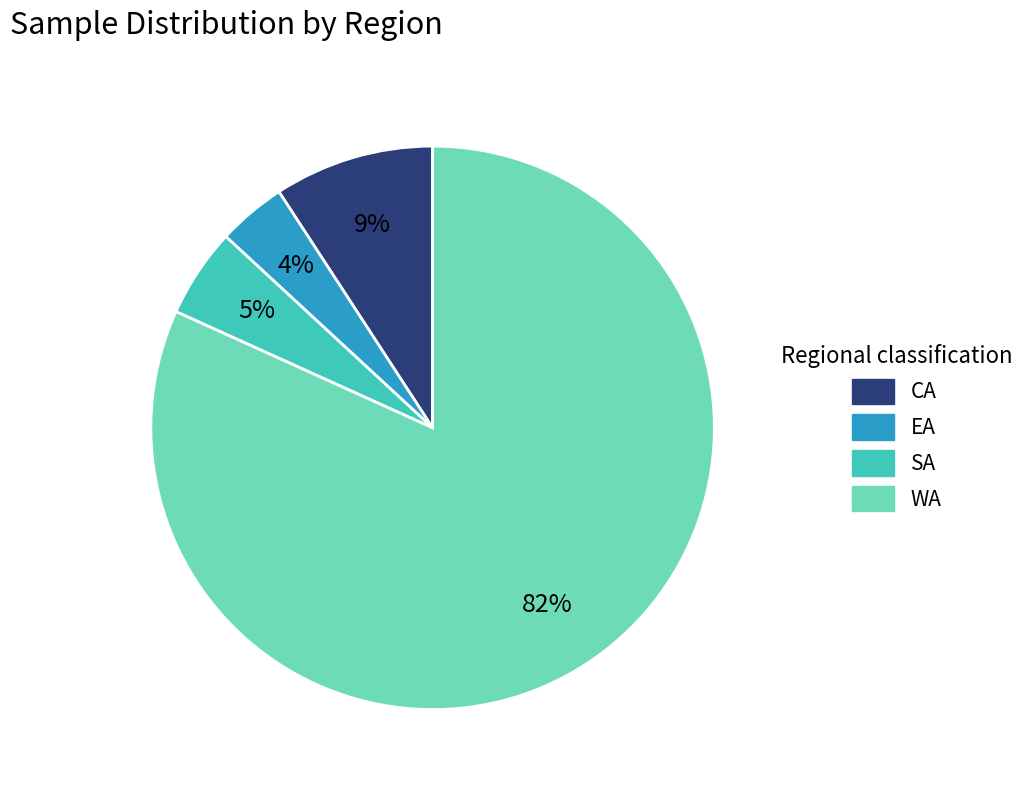

Does any single category account for the majority?

Yes